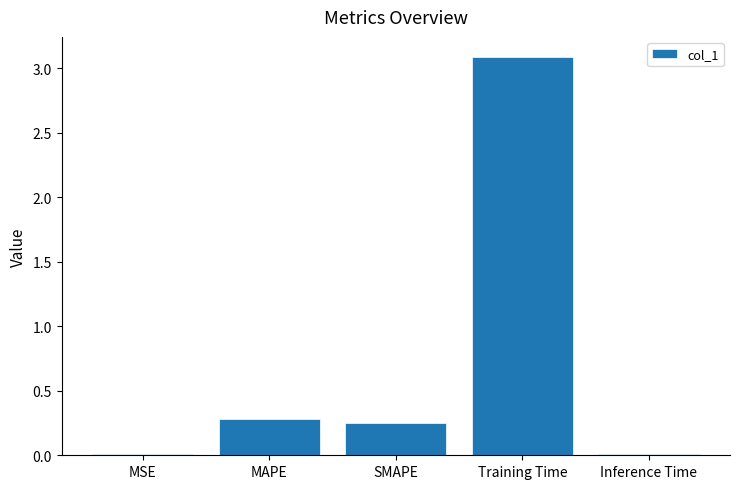

The value at Training Time is 3.1. True or false?

True